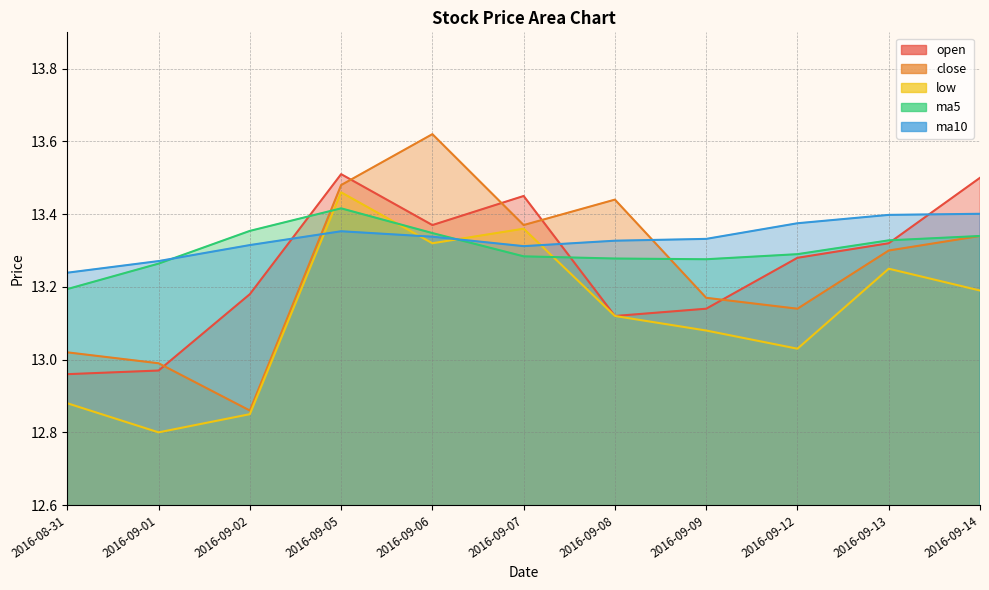

How many intersections are there between open and ma10?

3